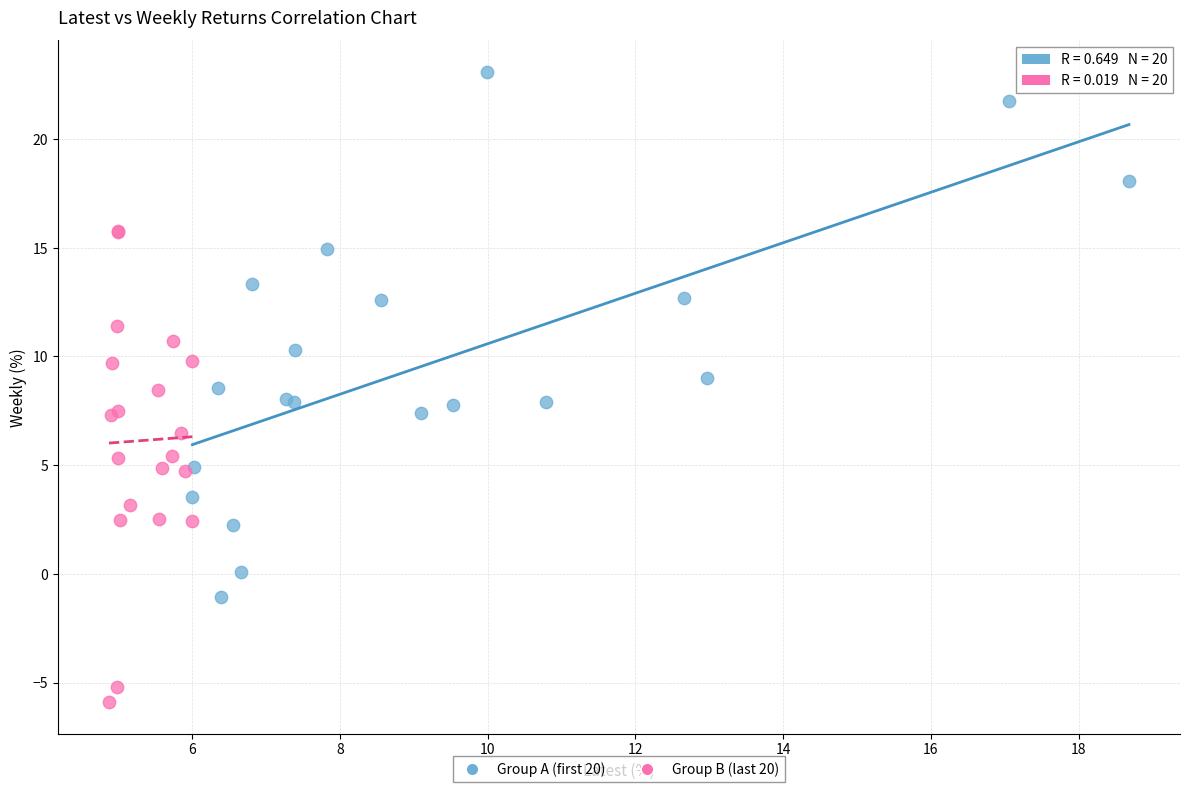

Which series has the largest Y range (max minus min)?

Group A (first 20)